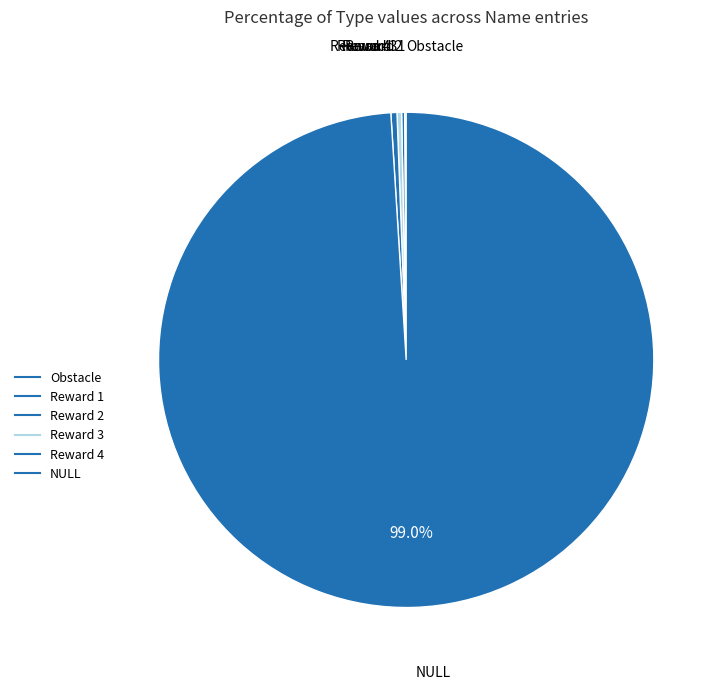

Which slice is the largest?

NULL